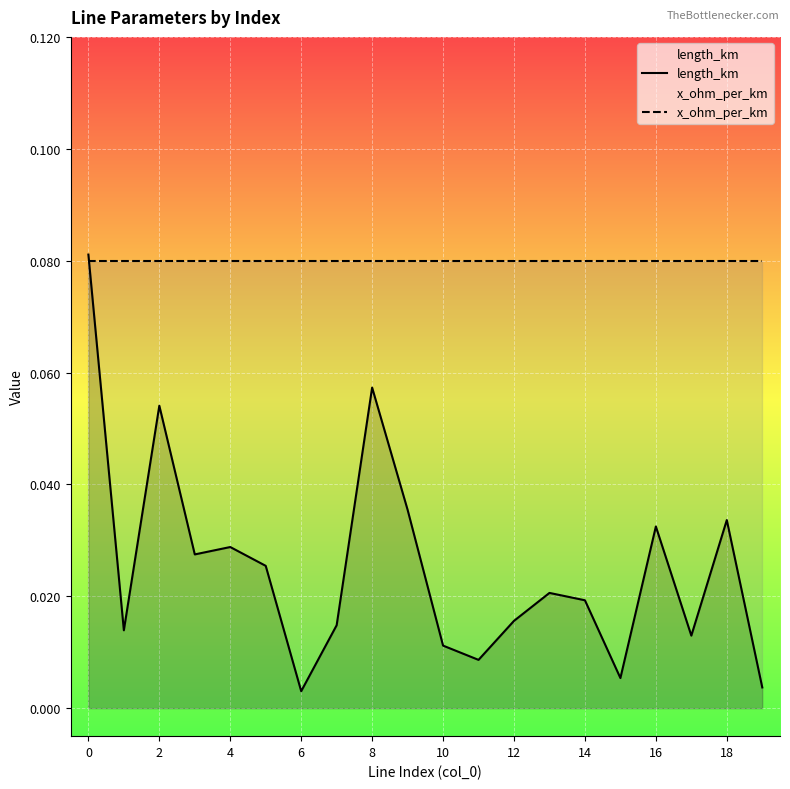

What are all the series names shown in the legend?

length_km, x_ohm_per_km